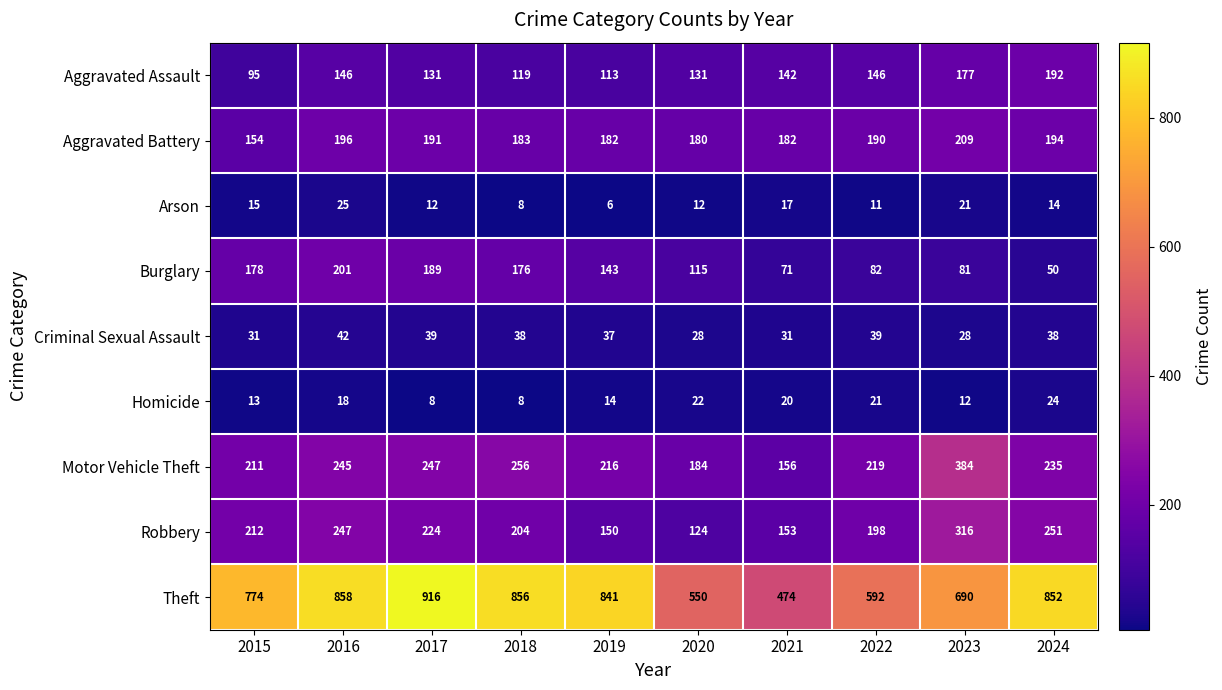

What is the spread (max minus min) of values at 2019?

835